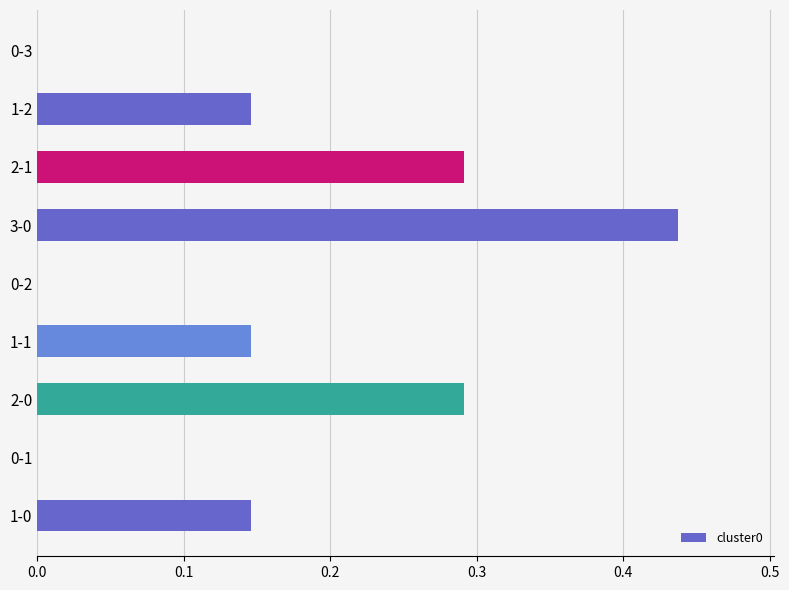

True or false: the data shows 0.3 at 0-1.

False